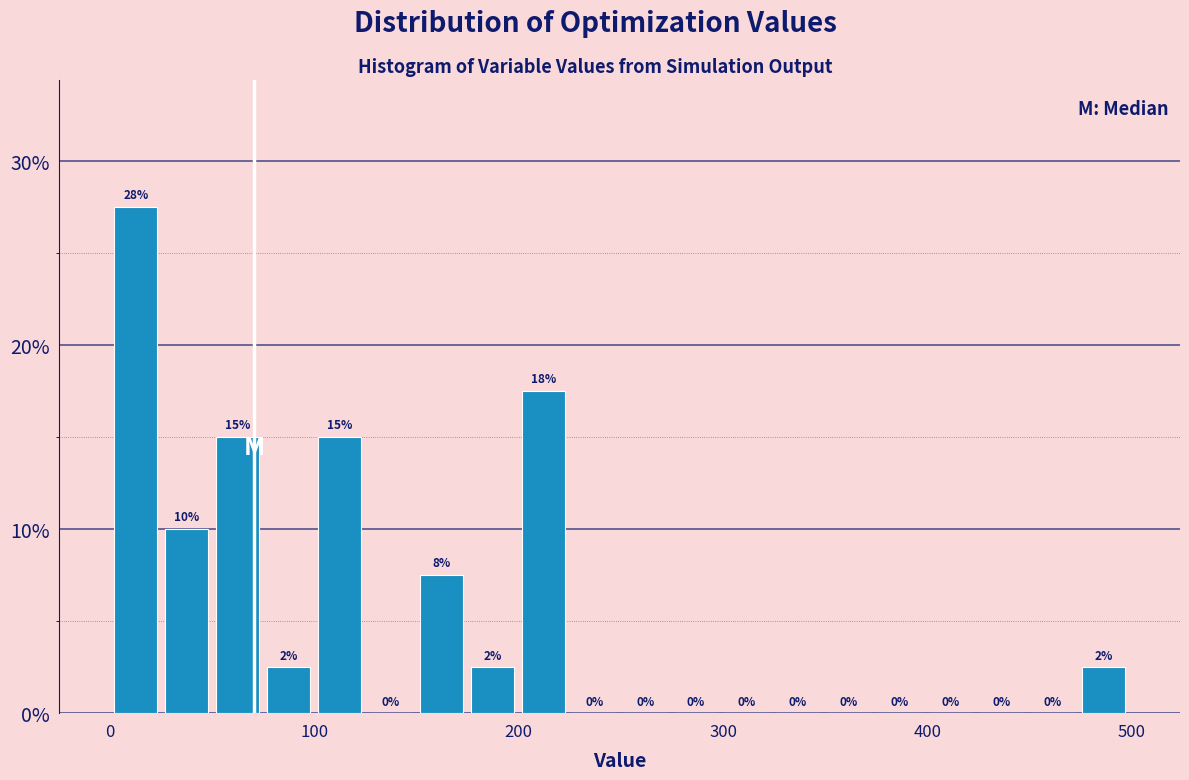

Around what value on the x-axis is the tallest bar? Give the approximate position of its centre, as read against the axis.

10